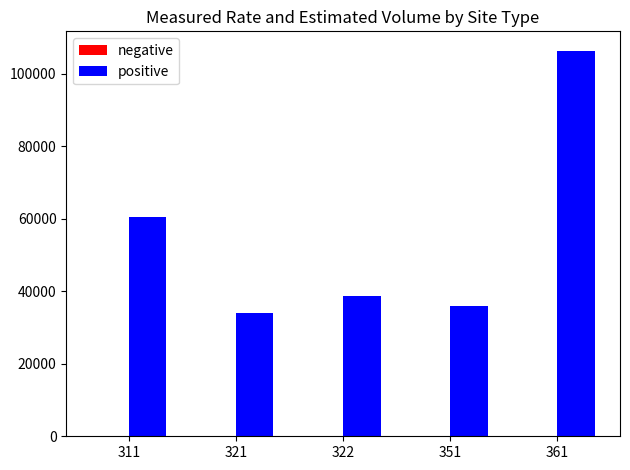

What is the greatest value displayed?

106400.4